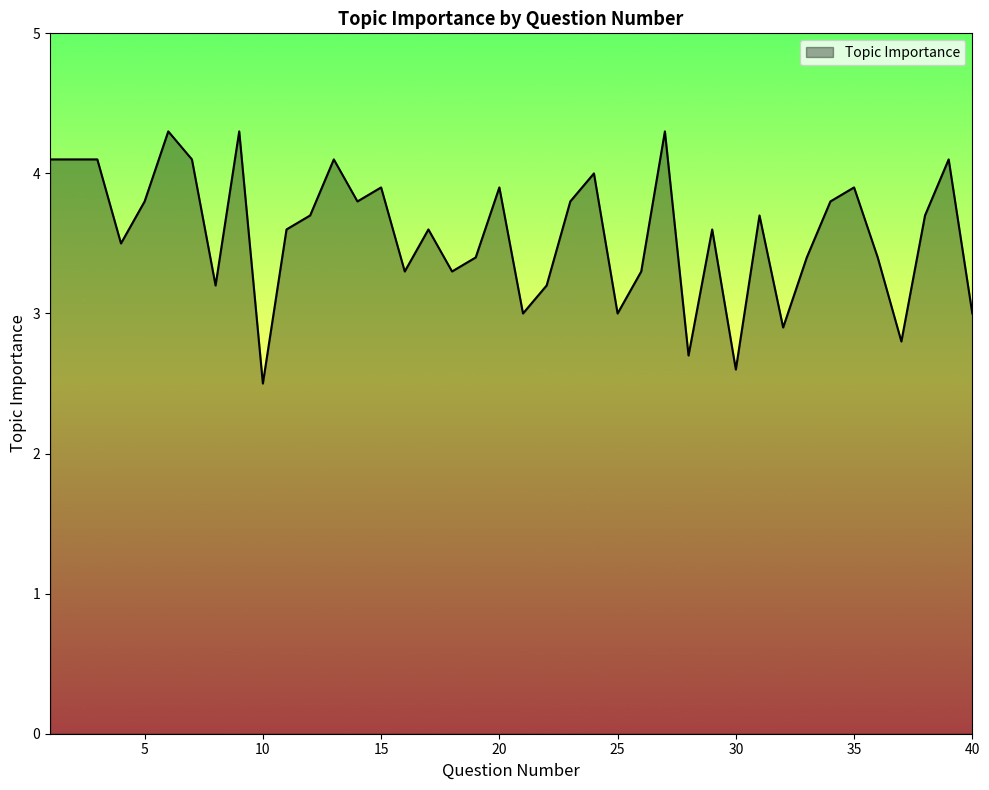

Does the chart display data point markers on the line(s)?

No